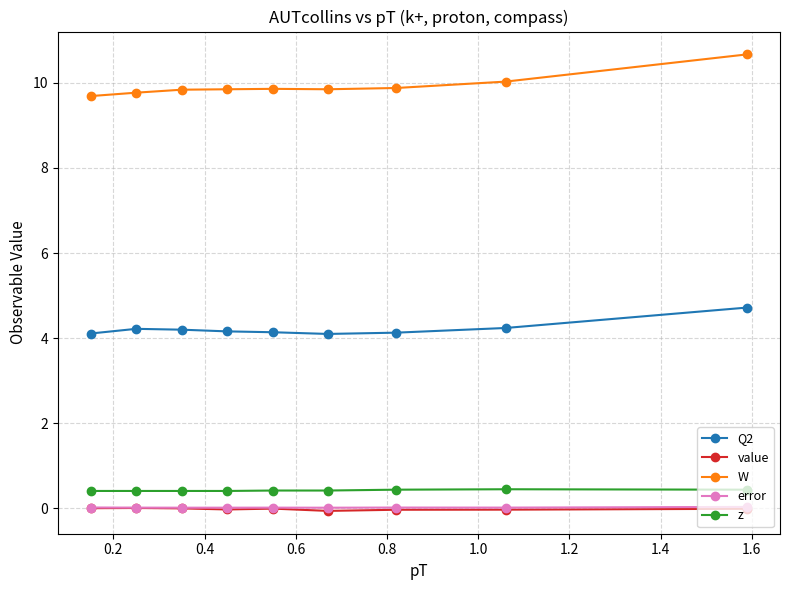

True or false: error and W cross at least once.

False